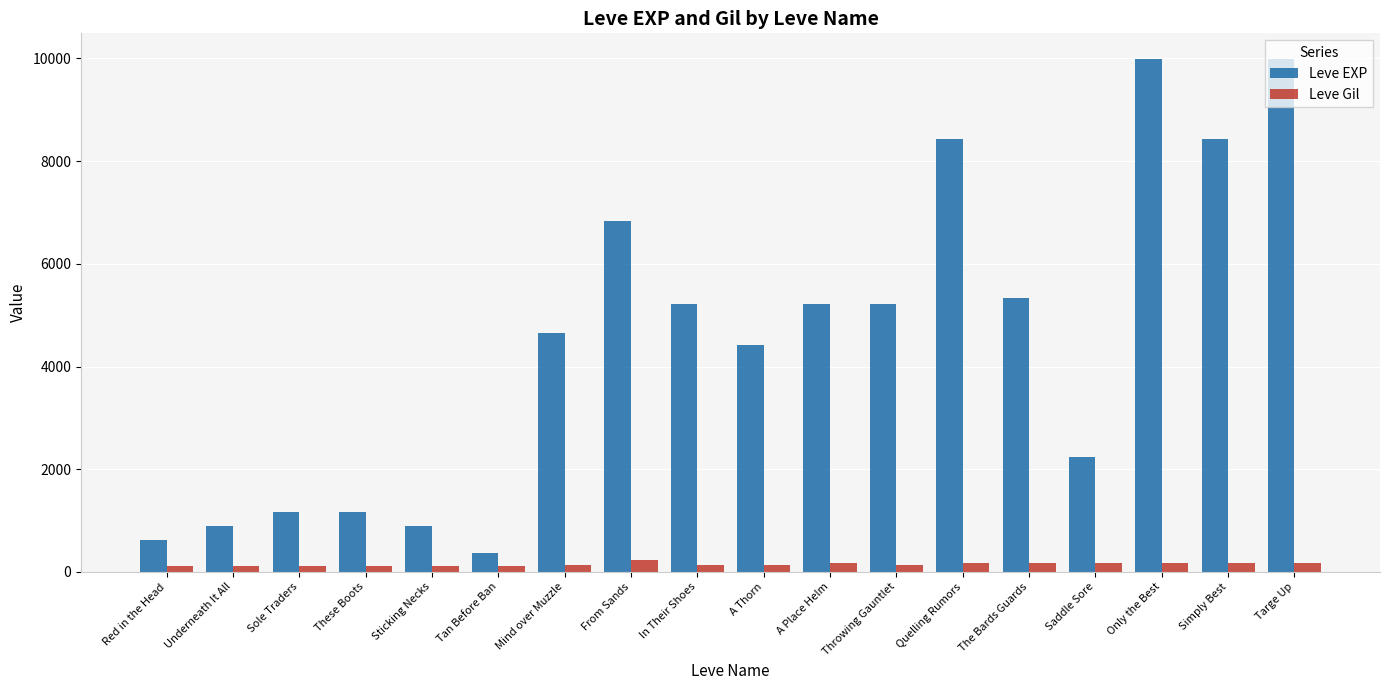

What is the difference between the maximum and minimum values in the Leve Gil series?

112